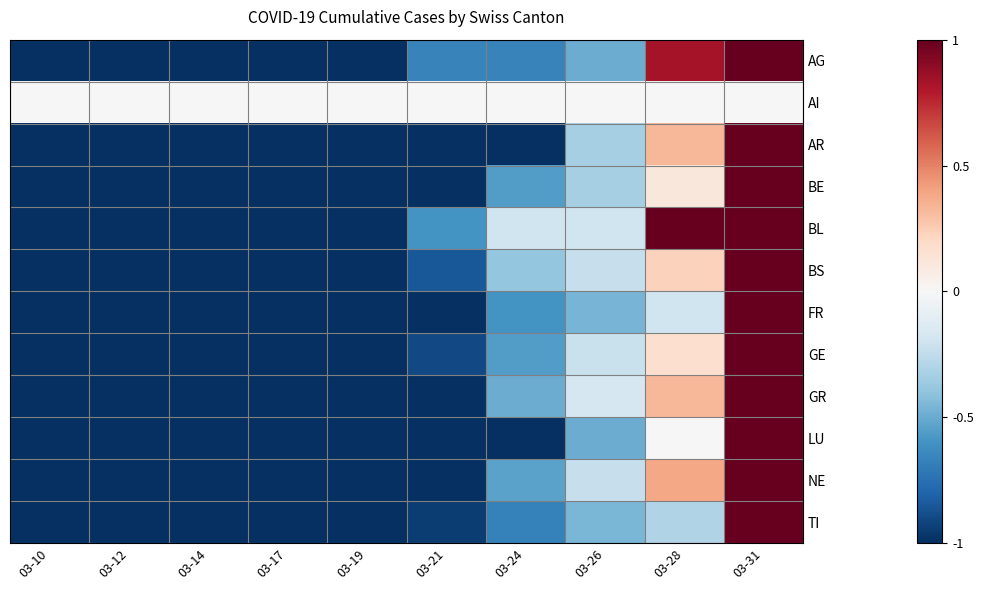

Reading right to left, transcribe all the data shown in this chart.

AG: 03-31=1.0	03-28=0.8	03-26=-0.5	03-24=-0.7	03-21=-0.7	03-19=-1.0	03-17=-1.0	03-14=-1.0	03-12=-1.0	03-10=-1.0
AI: 03-31=0.0	03-28=0.0	03-26=0.0	03-24=0.0	03-21=0.0	03-19=0.0	03-17=0.0	03-14=0.0	03-12=0.0	03-10=0.0
AR: 03-31=1.0	03-28=0.3	03-26=-0.3	03-24=-1.0	03-21=-1.0	03-19=-1.0	03-17=-1.0	03-14=-1.0	03-12=-1.0	03-10=-1.0
BE: 03-31=1.0	03-28=0.1	03-26=-0.3	03-24=-0.6	03-21=-1.0	03-19=-1.0	03-17=-1.0	03-14=-1.0	03-12=-1.0	03-10=-1.0
BL: 03-31=1.0	03-28=1.0	03-26=-0.2	03-24=-0.2	03-21=-0.6	03-19=-1.0	03-17=-1.0	03-14=-1.0	03-12=-1.0	03-10=-1.0
BS: 03-31=1.0	03-28=0.2	03-26=-0.2	03-24=-0.4	03-21=-0.8	03-19=-1.0	03-17=-1.0	03-14=-1.0	03-12=-1.0	03-10=-1.0
FR: 03-31=1.0	03-28=-0.2	03-26=-0.5	03-24=-0.6	03-21=-1.0	03-19=-1.0	03-17=-1.0	03-14=-1.0	03-12=-1.0	03-10=-1.0
GE: 03-31=1.0	03-28=0.2	03-26=-0.2	03-24=-0.6	03-21=-0.9	03-19=-1.0	03-17=-1.0	03-14=-1.0	03-12=-1.0	03-10=-1.0
GR: 03-31=1.0	03-28=0.3	03-26=-0.2	03-24=-0.5	03-21=-1.0	03-19=-1.0	03-17=-1.0	03-14=-1.0	03-12=-1.0	03-10=-1.0
LU: 03-31=1.0	03-28=0.0	03-26=-0.5	03-24=-1.0	03-21=-1.0	03-19=-1.0	03-17=-1.0	03-14=-1.0	03-12=-1.0	03-10=-1.0
NE: 03-31=1.0	03-28=0.4	03-26=-0.2	03-24=-0.5	03-21=-1.0	03-19=-1.0	03-17=-1.0	03-14=-1.0	03-12=-1.0	03-10=-1.0
TI: 03-31=1.0	03-28=-0.3	03-26=-0.5	03-24=-0.7	03-21=-0.9	03-19=-1.0	03-17=-1.0	03-14=-1.0	03-12=-1.0	03-10=-1.0